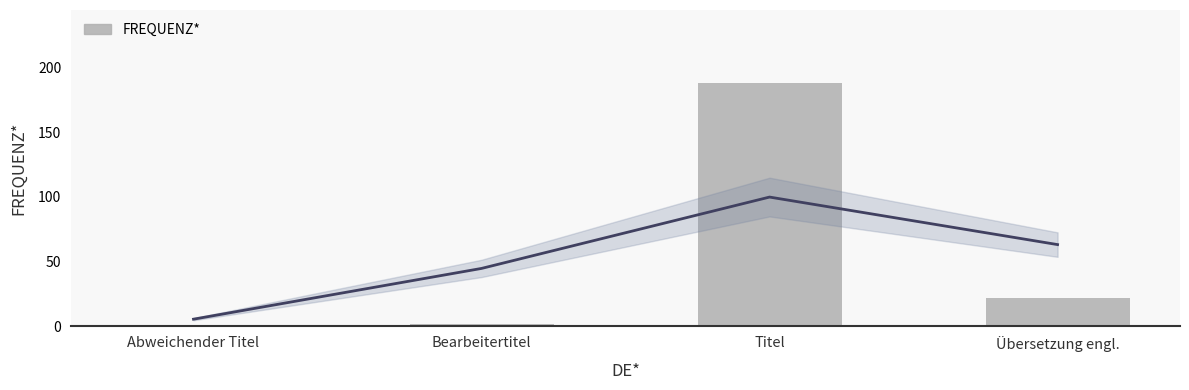

What is the value of the 2nd bar from the left?

2